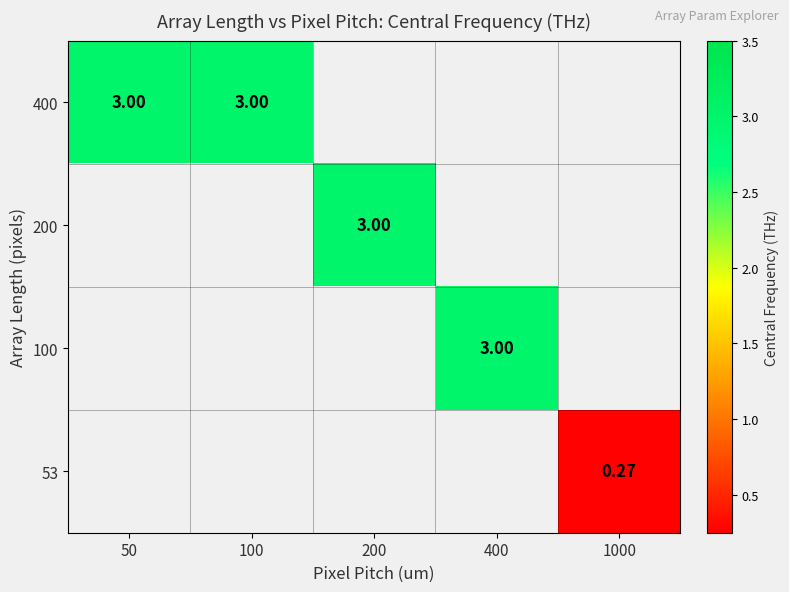

Is the value of 200 at 200 greater than the value of 100 at 400?

No